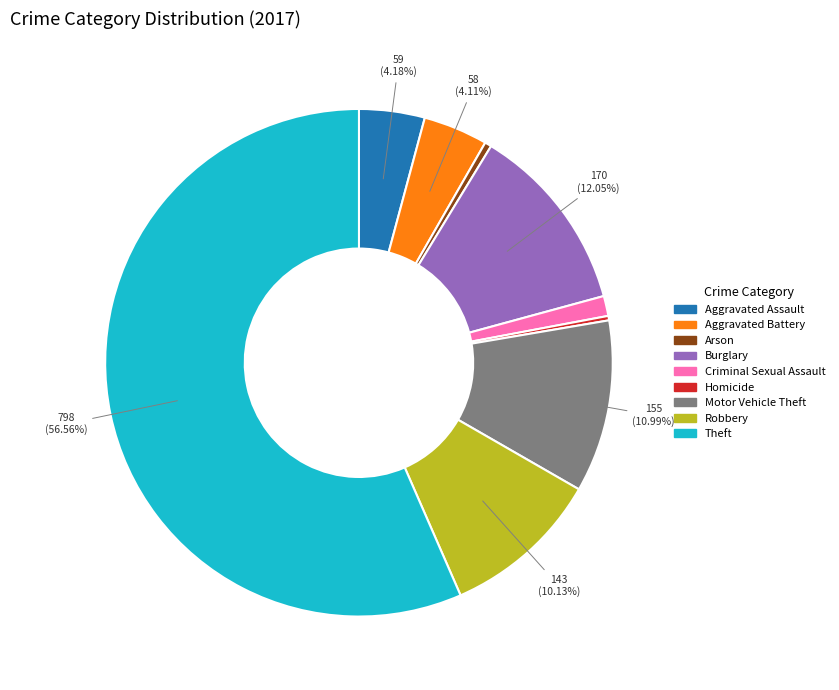

Approximately how many times larger is the value at Aggravated Battery compared to Criminal Sexual Assault?

3.2